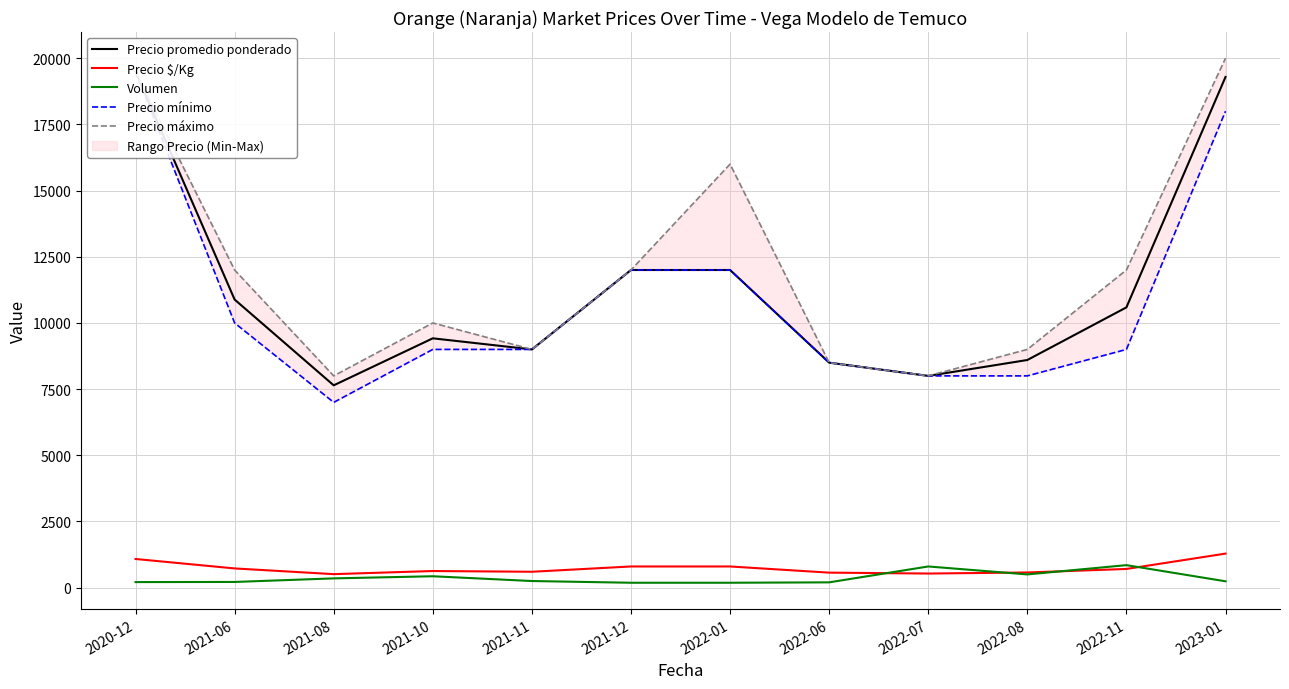

Between 2021-06 and 2021-10, which series saw the biggest shift?

Precio máximo